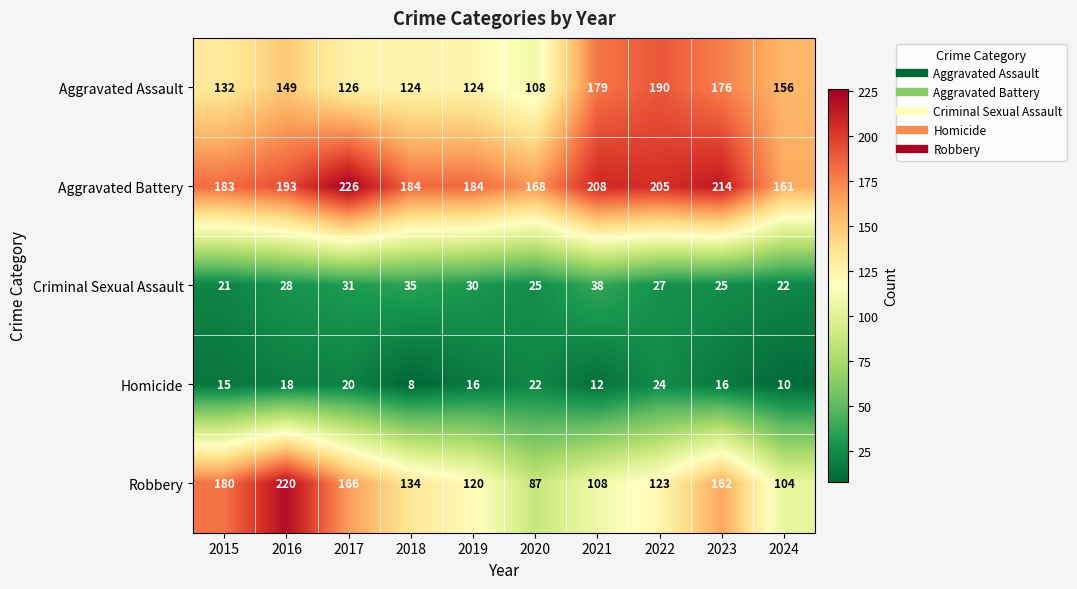

How many data points does each series have?

10